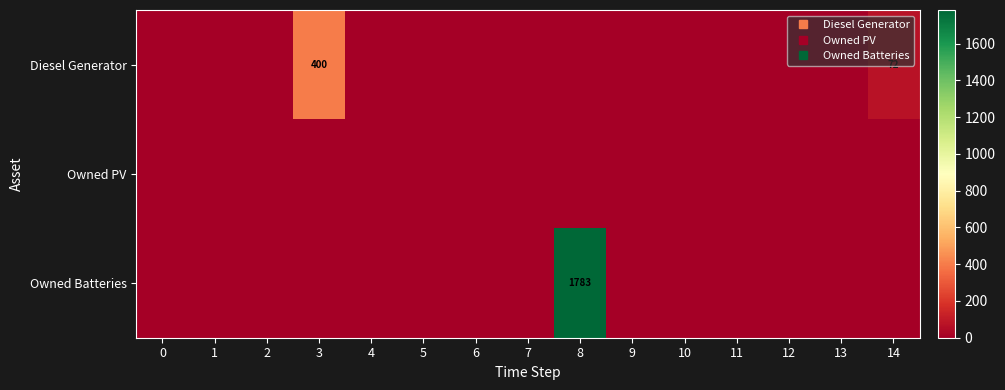

How many data points does each series have?

15